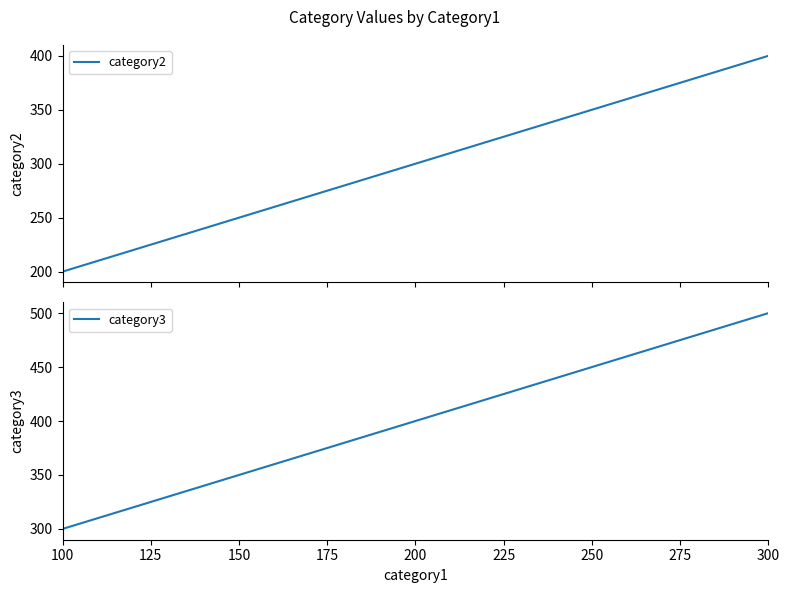

True or false: category2 and category3 intersect in this chart.

False